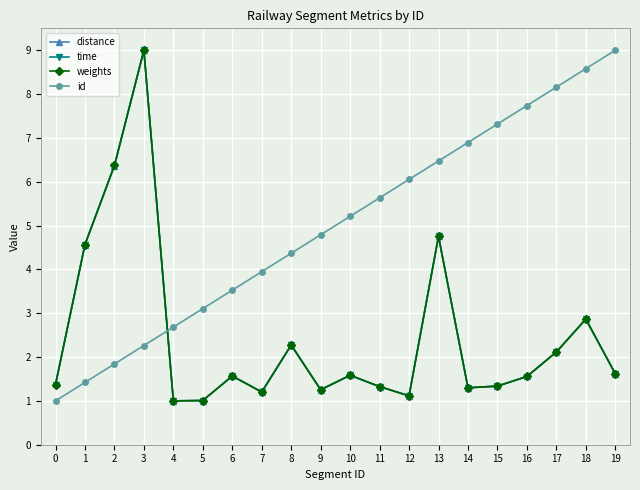

The value of distance at 2 is 10.4. True or false?

False